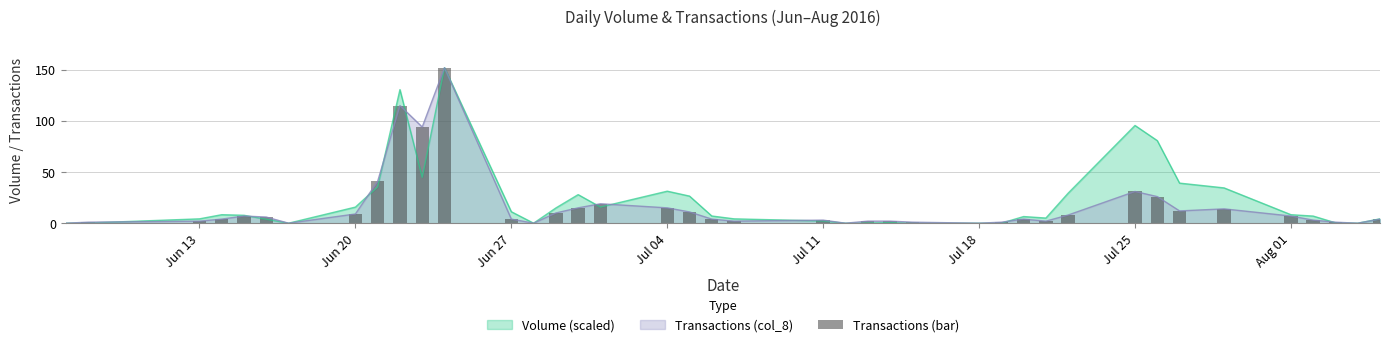

What is the highest value of the Volume (scaled) series?

152.0